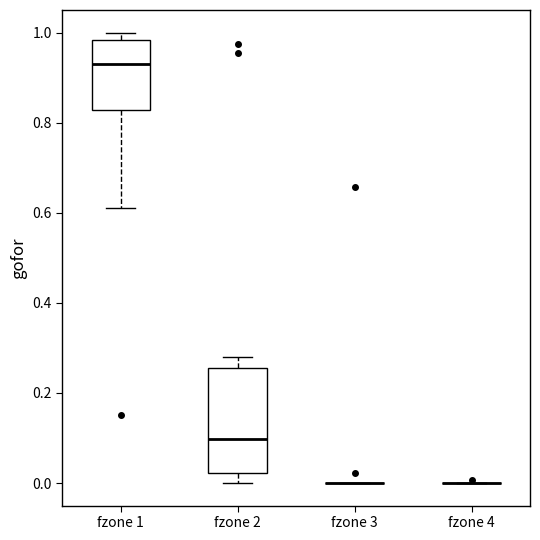

Which box is the tallest, from its lower edge to its upper edge?

fzone 2